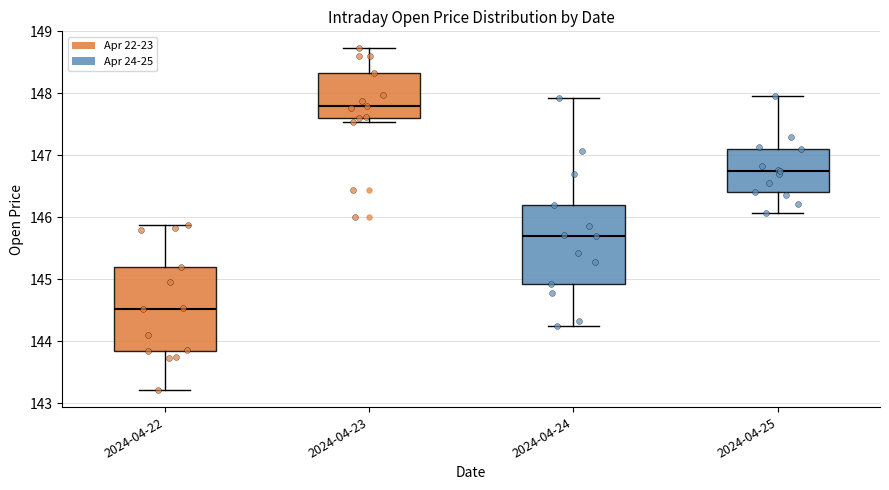

Reading left to right, read every box against the y-axis: the position of its median line, the range the box covers, and the ends of its whiskers. The values are not printed on the chart, so give them approximately, as read against the axis.

2024-04-22: median 144.5, box 143.8 to 145.2, whiskers 143.2 to 145.9
2024-04-23: median 147.8, box 147.6 to 148.3, whiskers 147.5 to 148.7
2024-04-24: median 145.7, box 144.9 to 146.2, whiskers 144.2 to 147.9
2024-04-25: median 146.8, box 146.4 to 147.1, whiskers 146.1 to 147.9